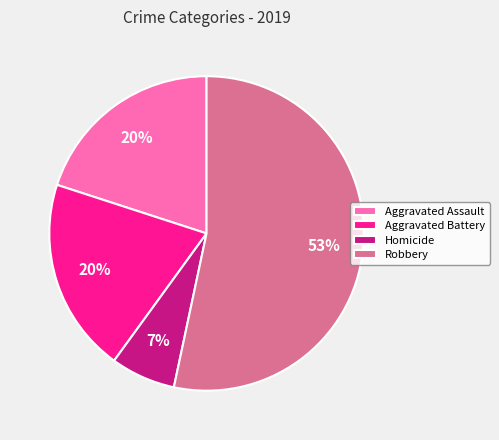

To the nearest percent, what is the average slice percentage?

25%